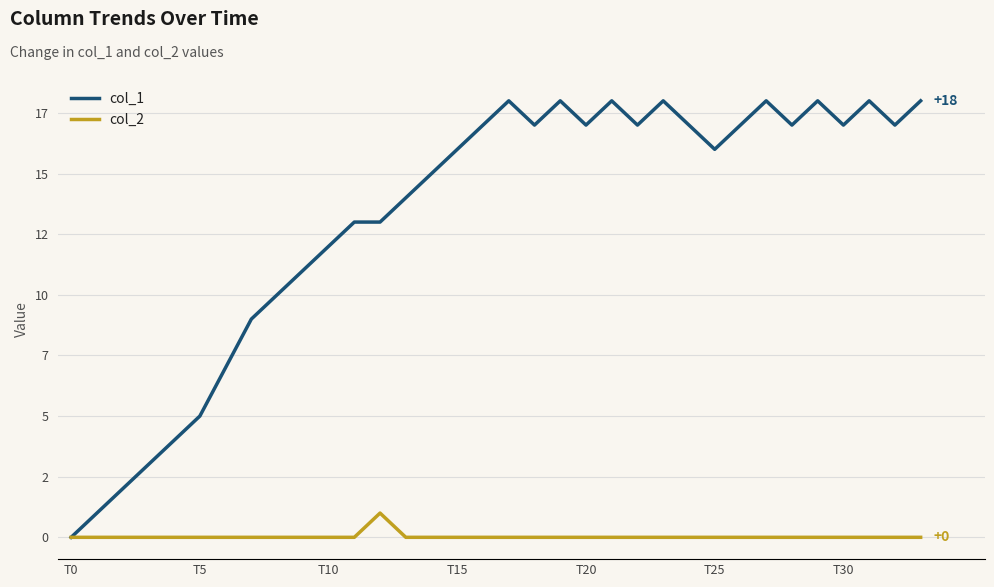

Is this an area chart (filled region under the line)?

No